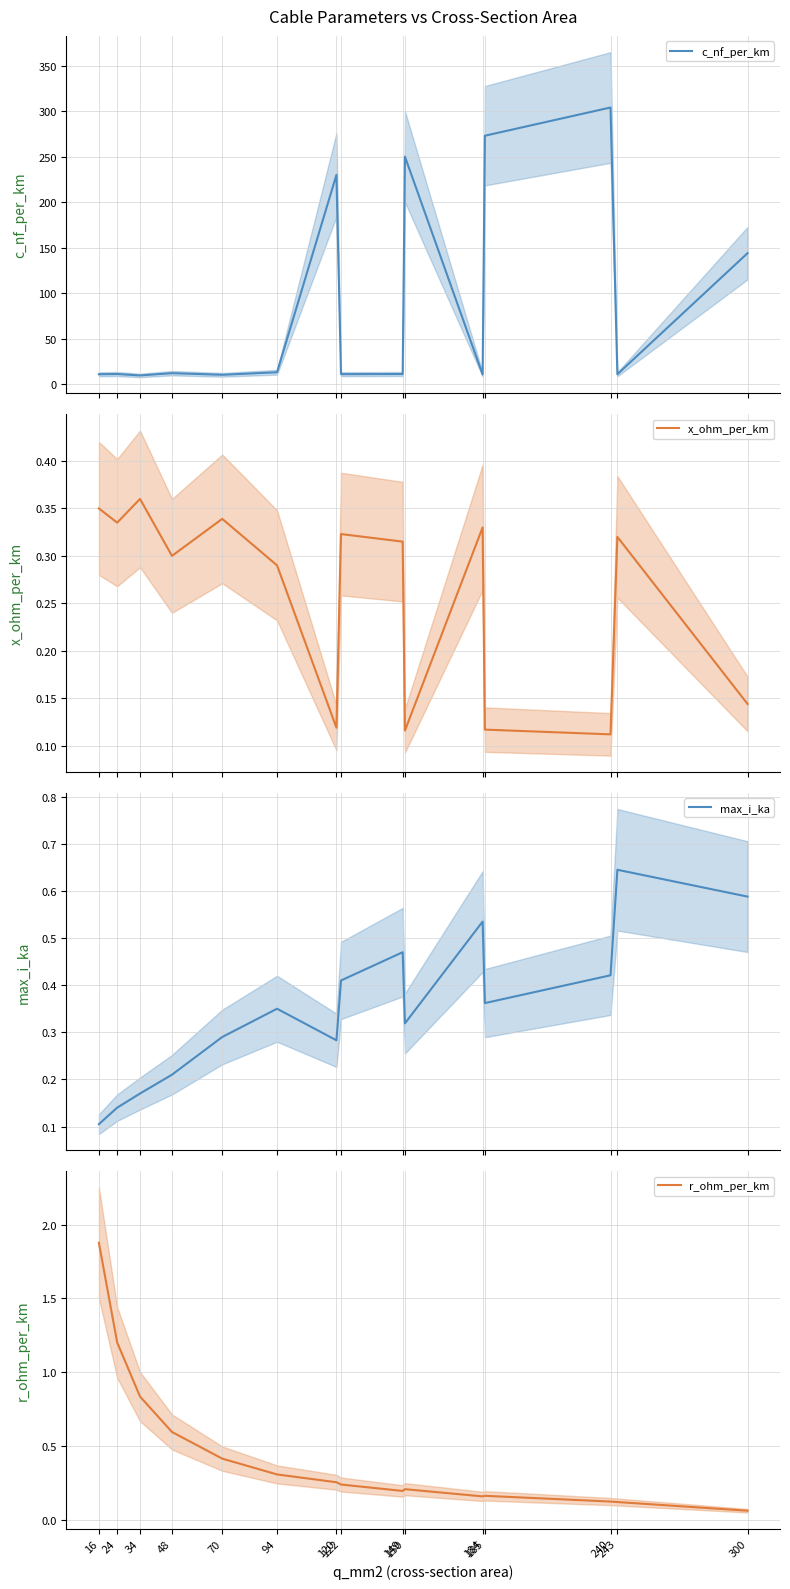

What value does the r_ohm_per_km series have at 243?

0.1